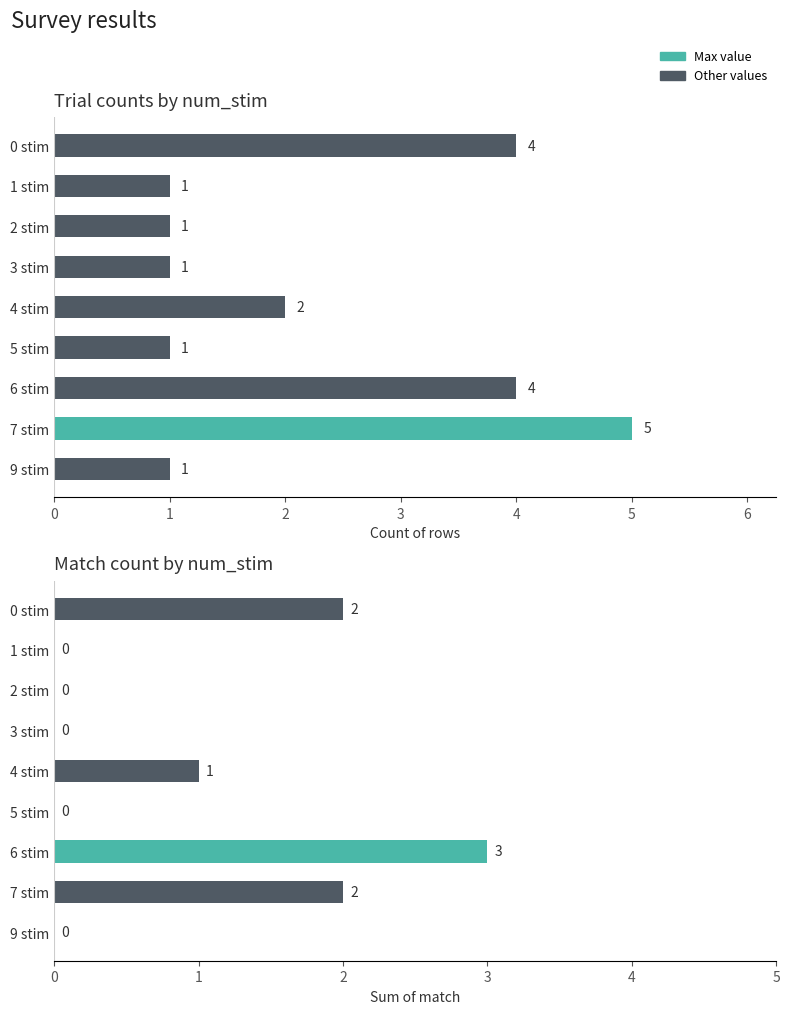

The value of count at 9 stim is 2. True or false?

False